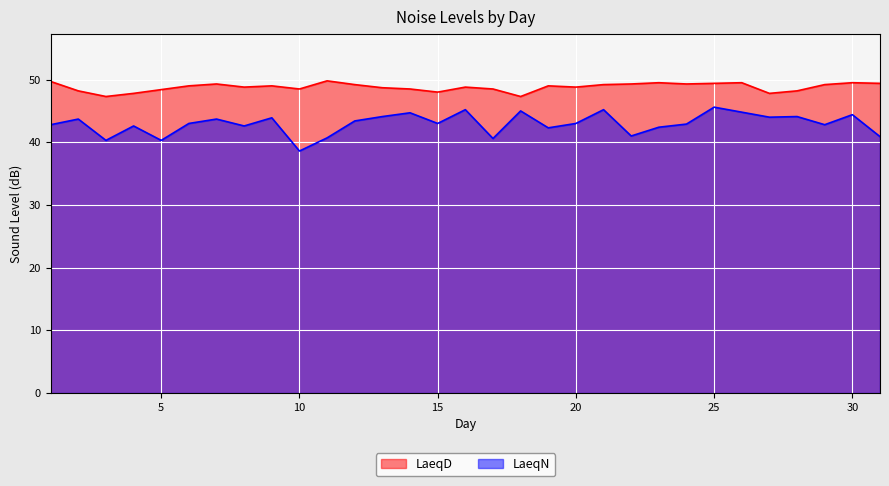

What is the highest value of the LaeqD series?

49.8